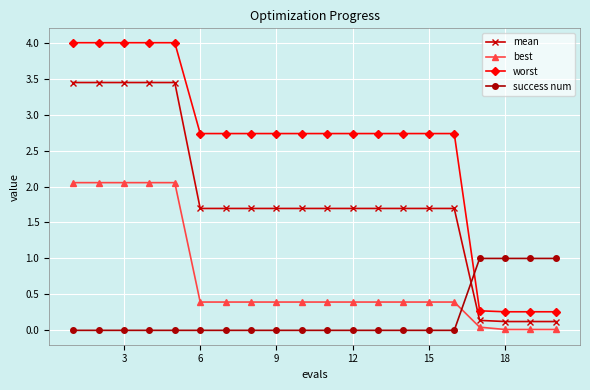

At how many categories does at least one series exceed 3?

5